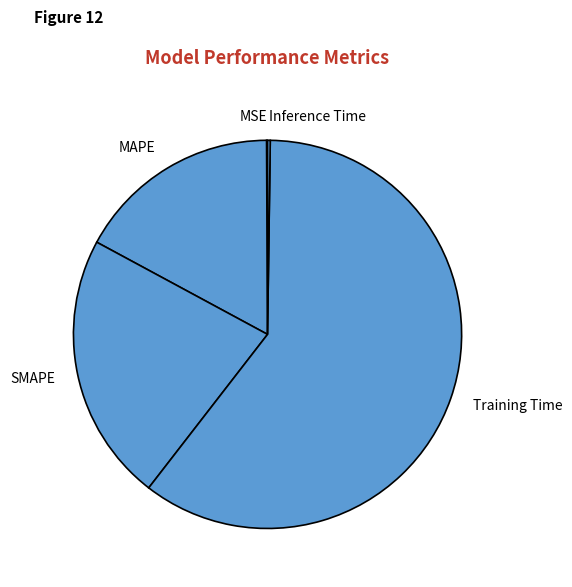

Is it true that SMAPE is 22% of the pie?

True